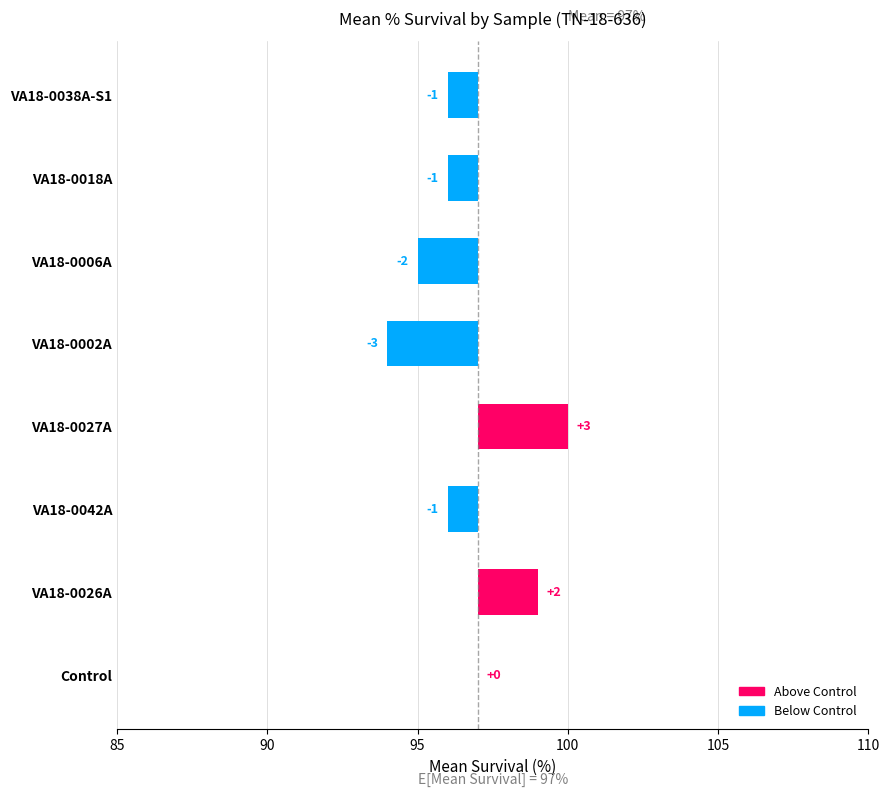

The value at VA18-0027A is 1. True or false?

False